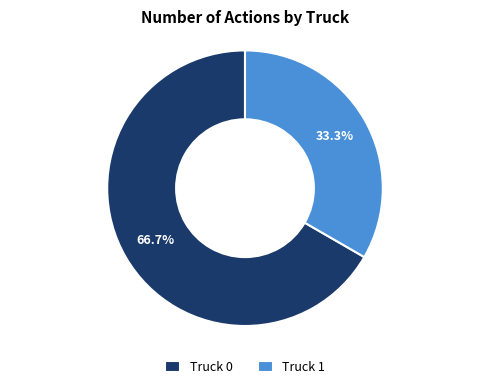

How many segments does this pie chart have?

2